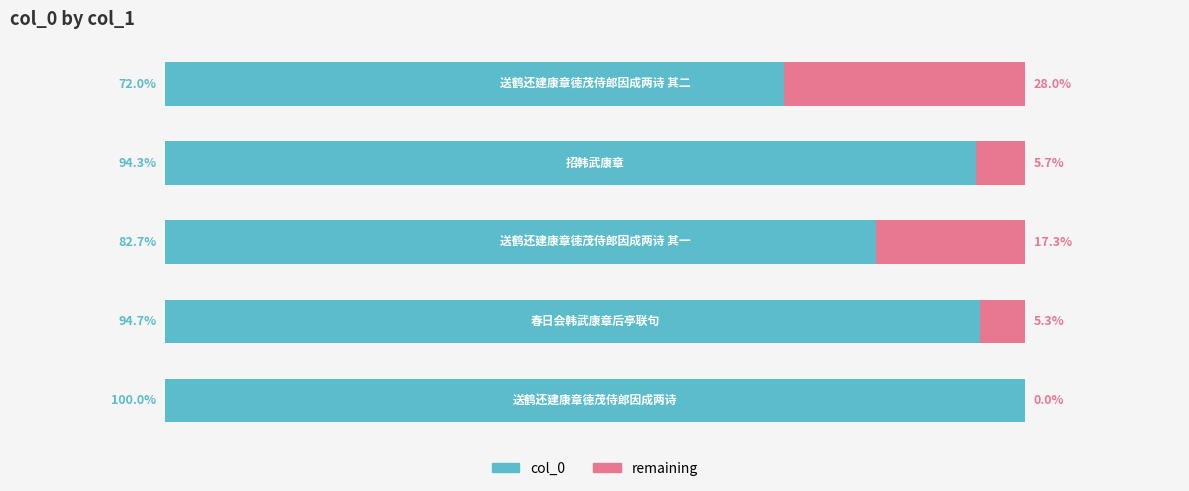

Which series has the widest spread of values?

col_0